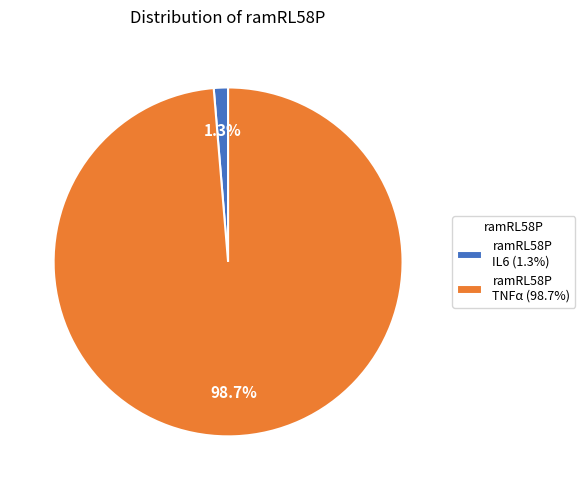

Which category accounts for the majority?

ramRL58P TNFα (98.7%)